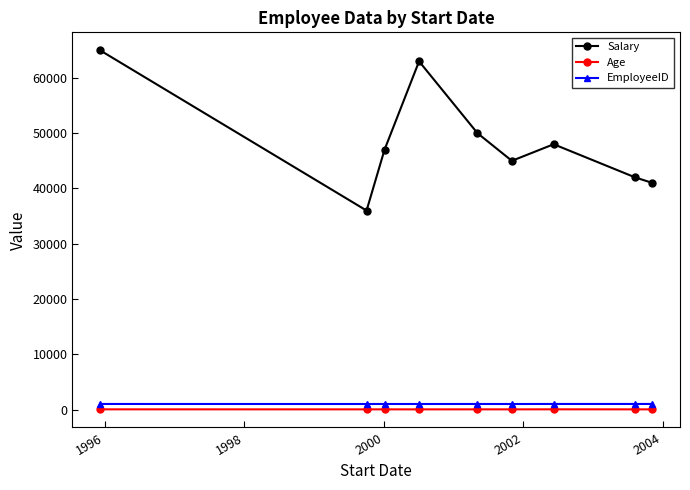

How many interior local peaks does the Salary series have?

2